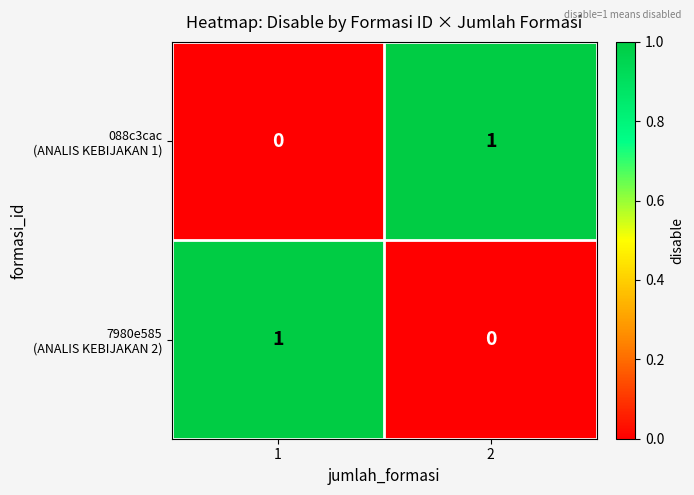

At how many categories does at least one series exceed 0?

2